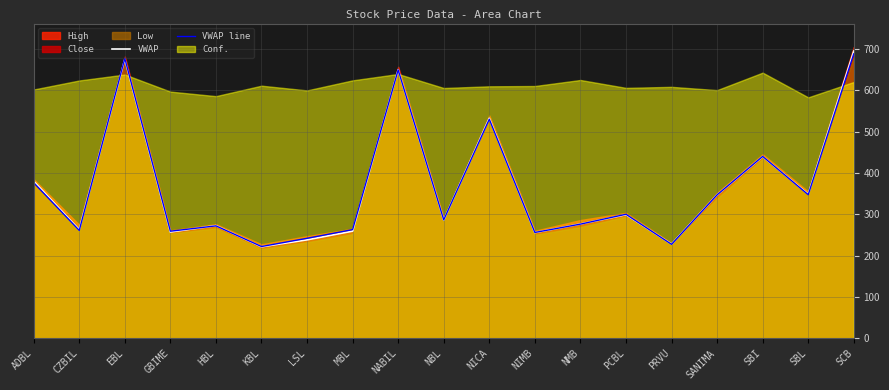

What position from the left is PCBL?

14